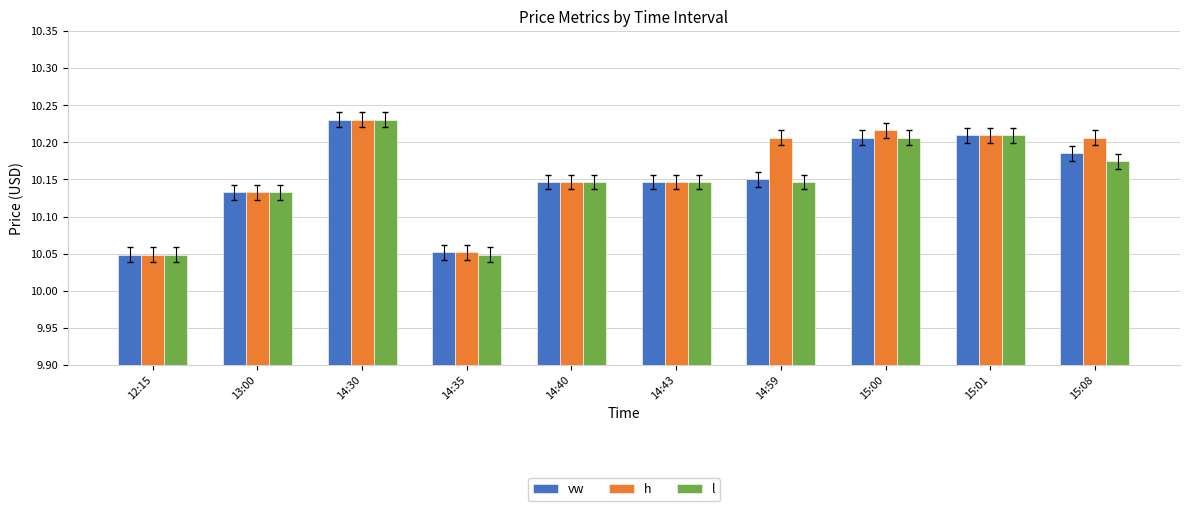

Is it true that vw equals 7.0 at 14:59?

False